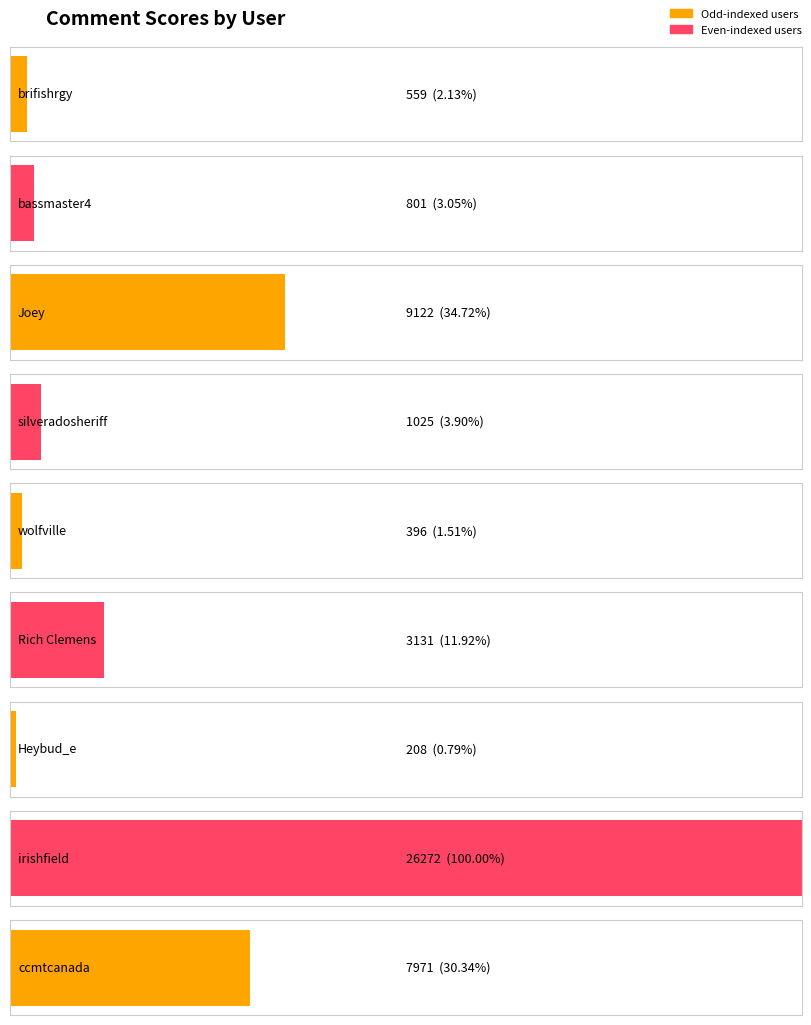

Reading left to right, list all the values displayed in this chart.

559	801	9122	1025	396	3131	208	26272	7971